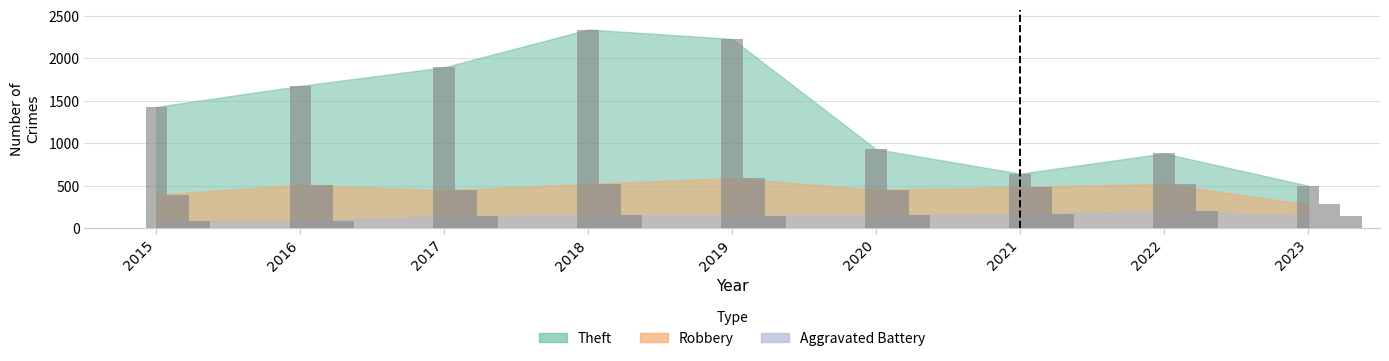

At how many categories does at least one series exceed 1755?

3